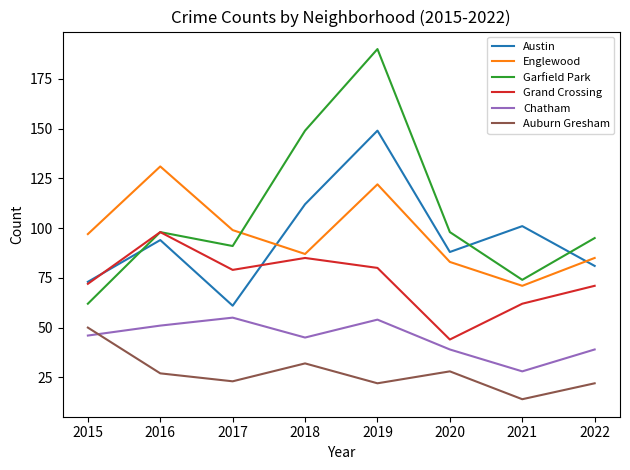

True or false: Grand Crossing has a value of 72 at 2020.

False